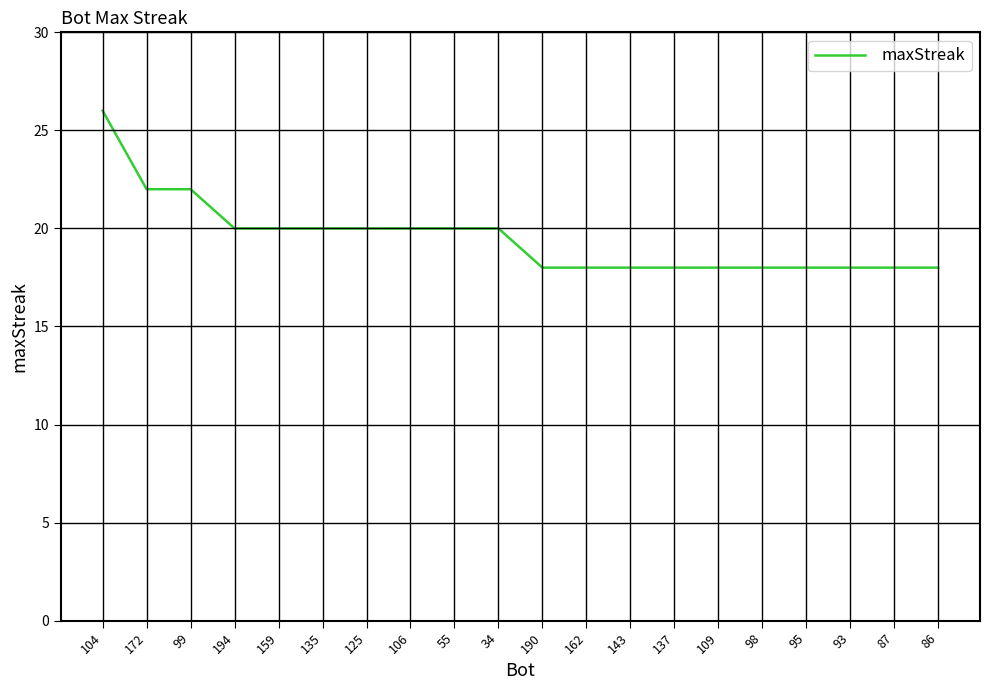

The value at 159 is 27. True or false?

False